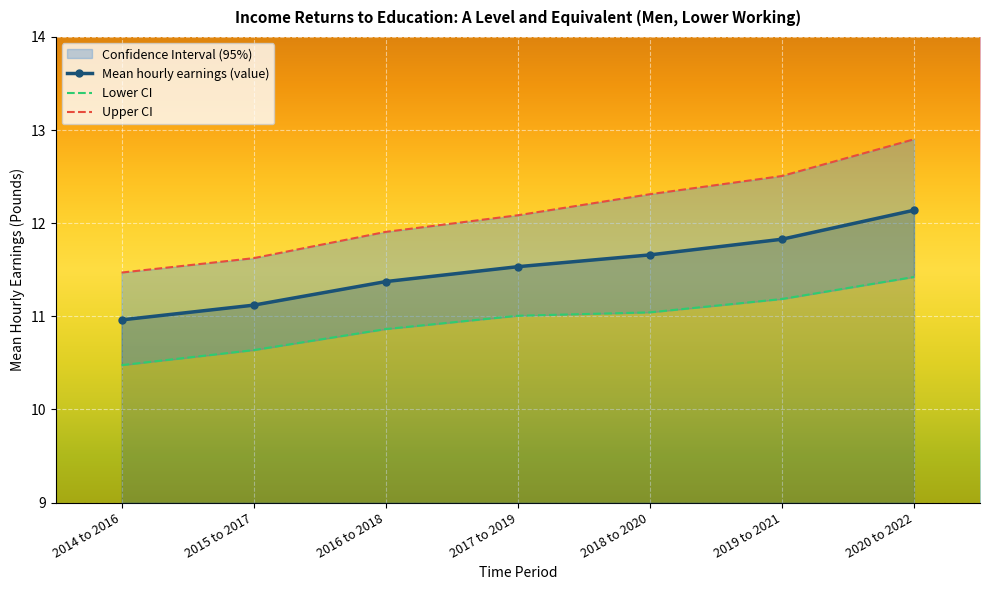

At how many categories does at least one series exceed 12?

4